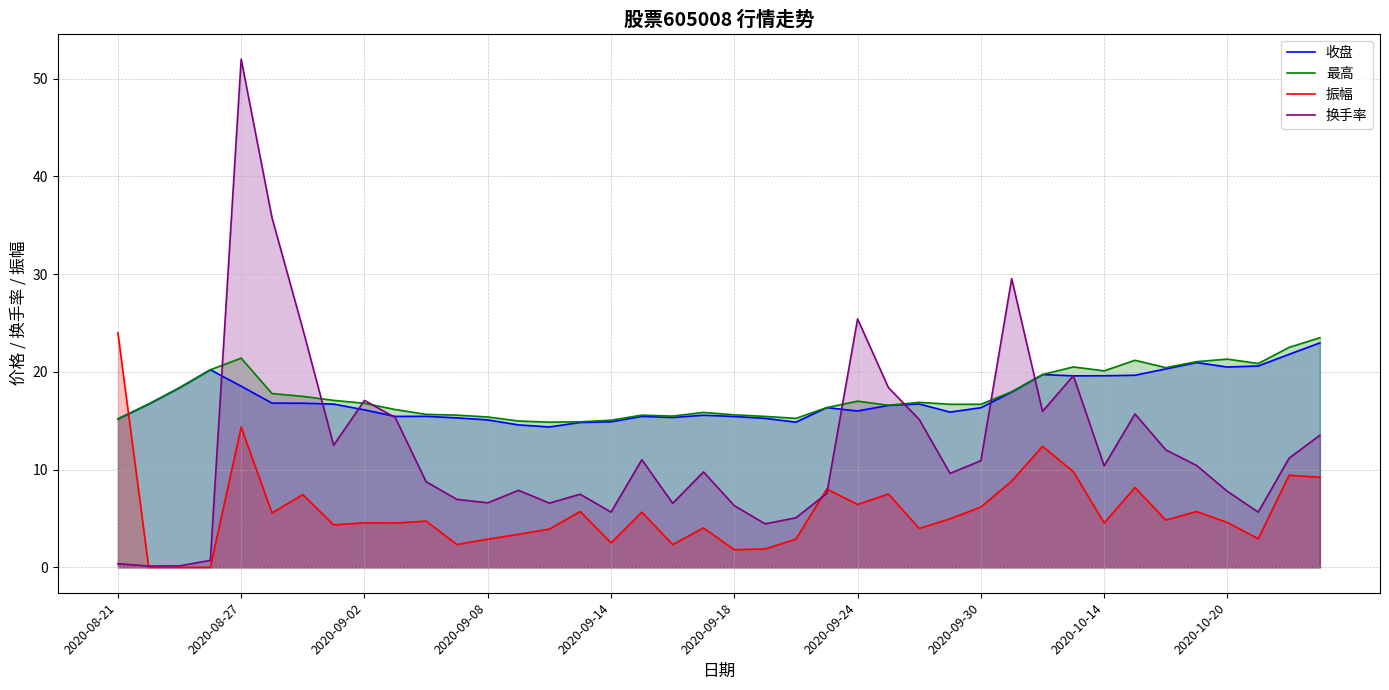

Where is the first local maximum for 最高?

2020-08-27